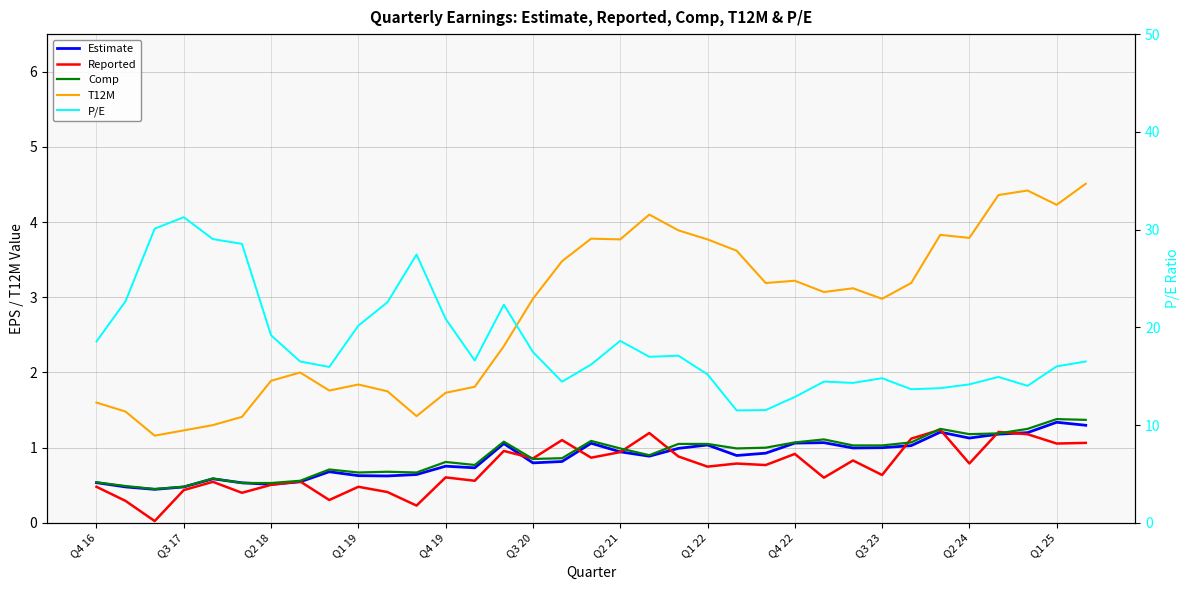

Which series has the widest spread of values?

P/E